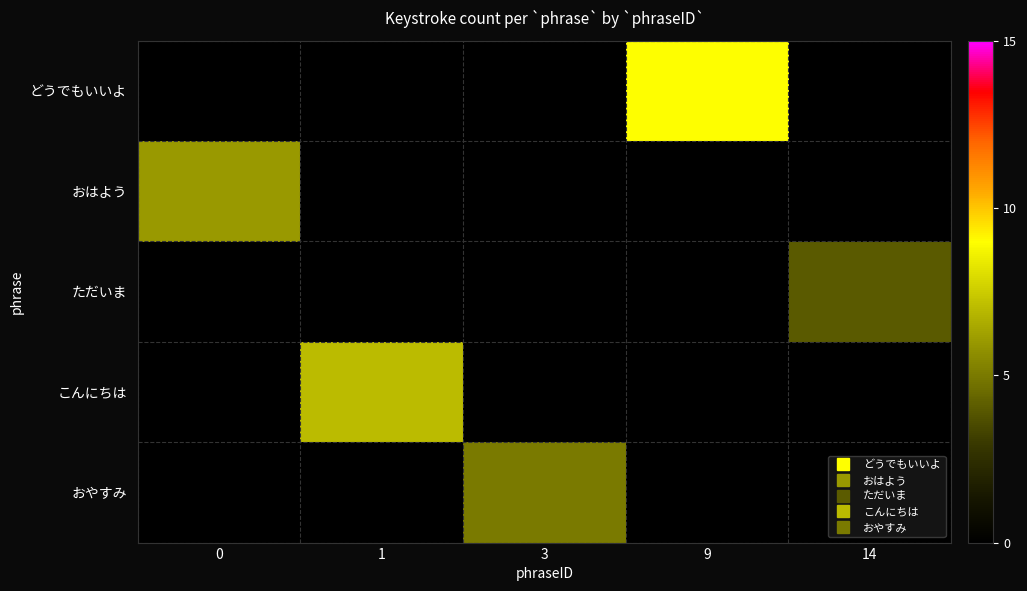

What is the maximum value shown in the chart?

9